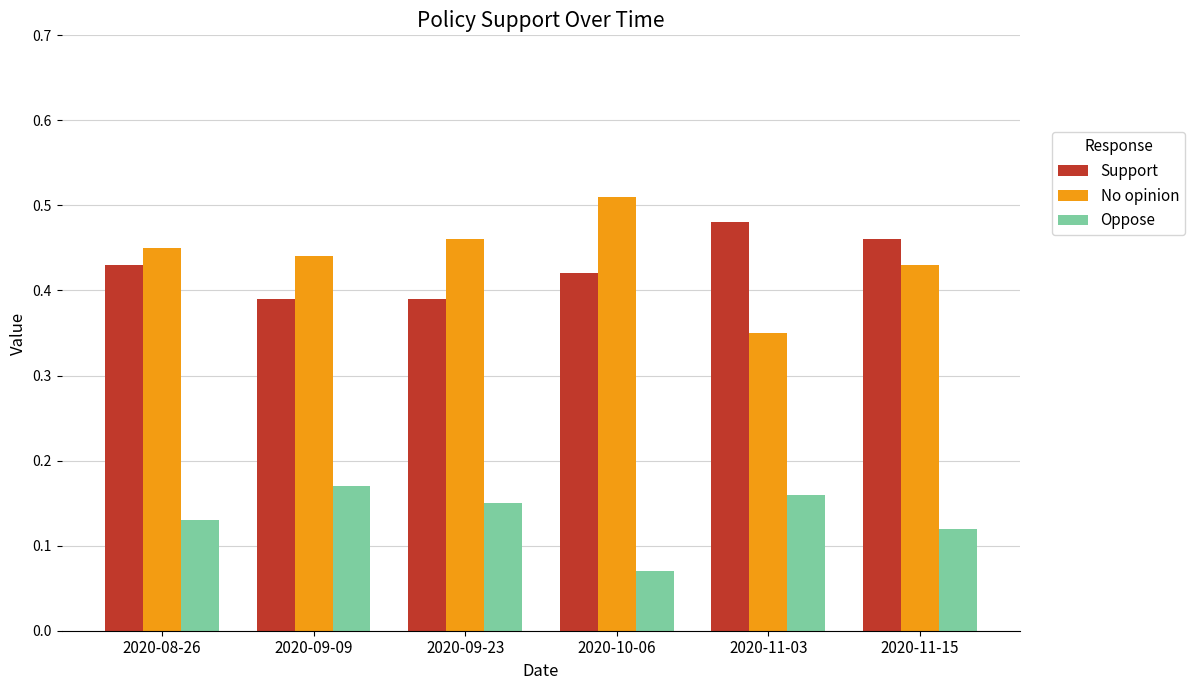

Is it true that No opinion equals 0.2 at 2020-08-26?

False